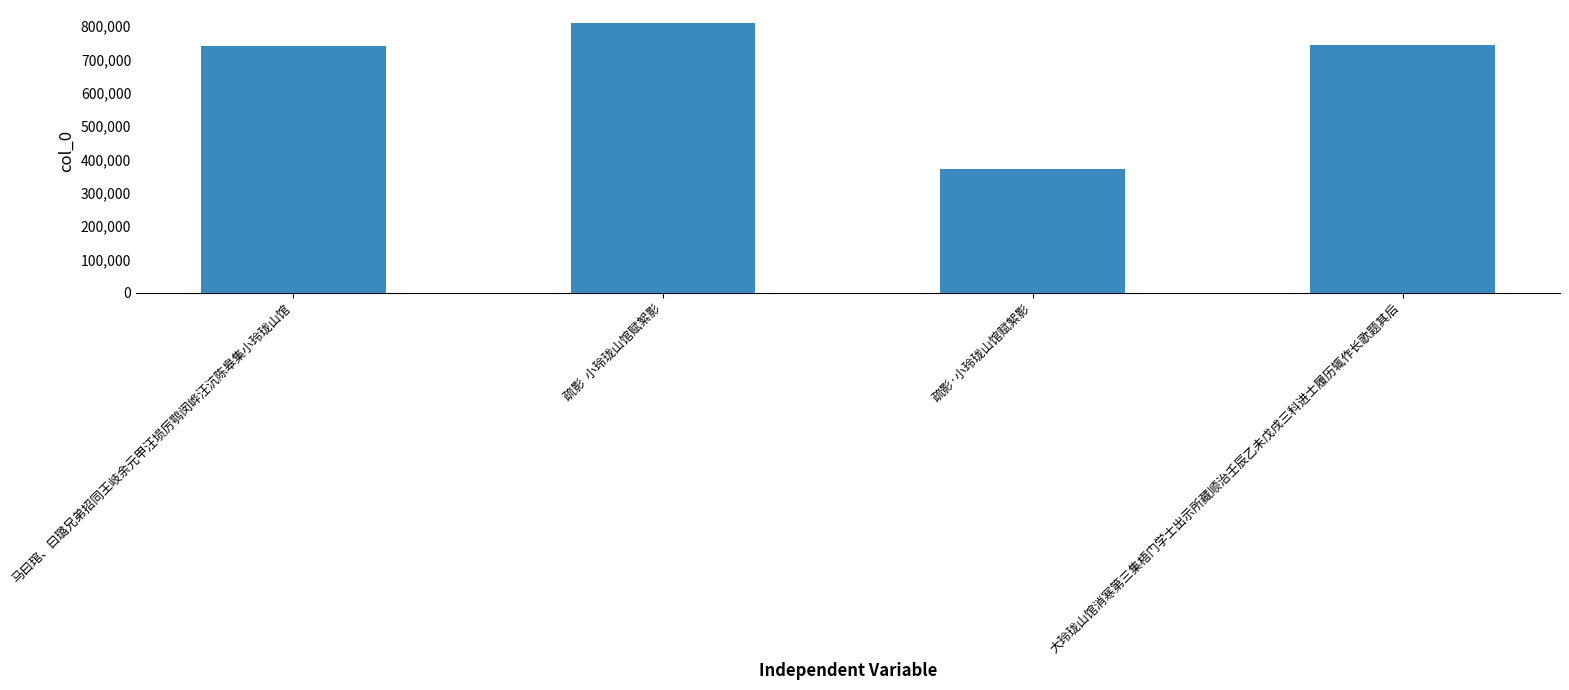

What is the label of the 3rd bar from the left?

疏影·小玲珑山馆赋絮影